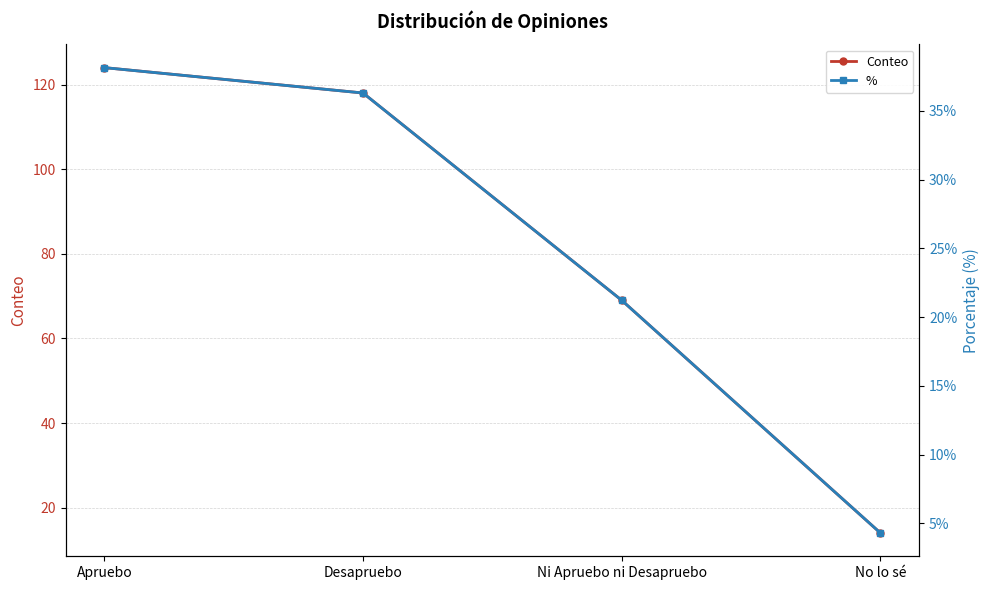

What position from the right is No lo sé?

1